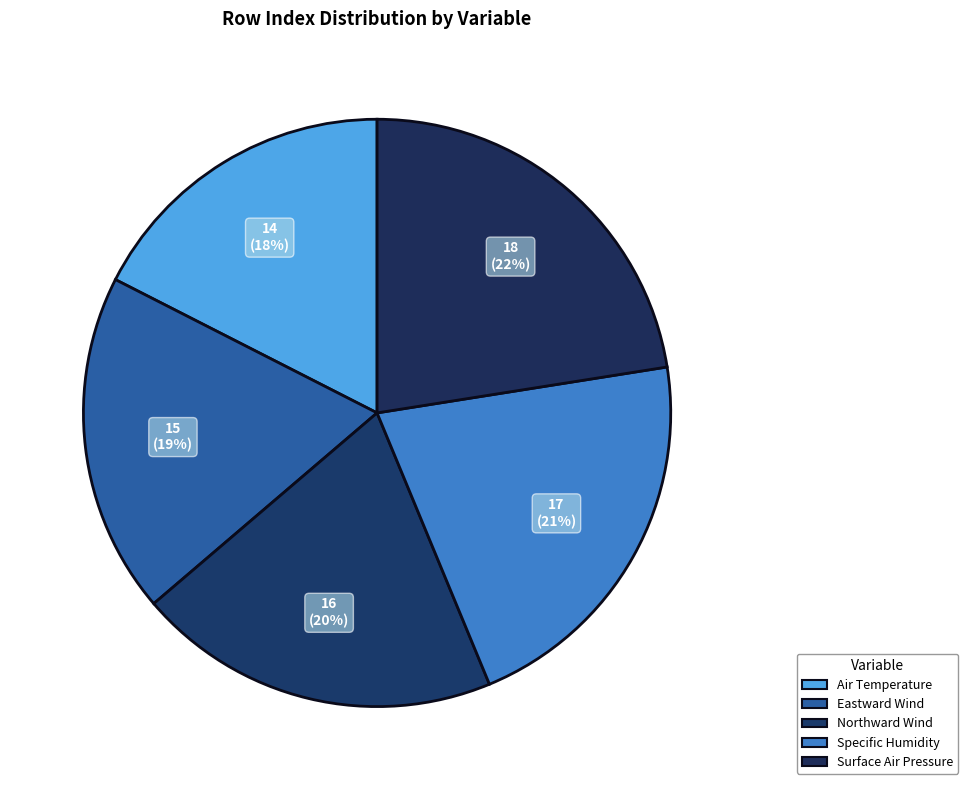

Between Air Temperature and Surface Air Pressure, which is larger?

Surface Air Pressure